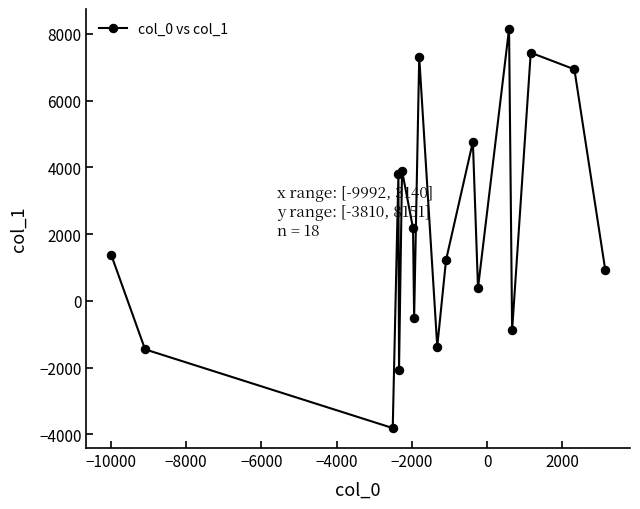

What is the smallest value displayed?

-3809.9